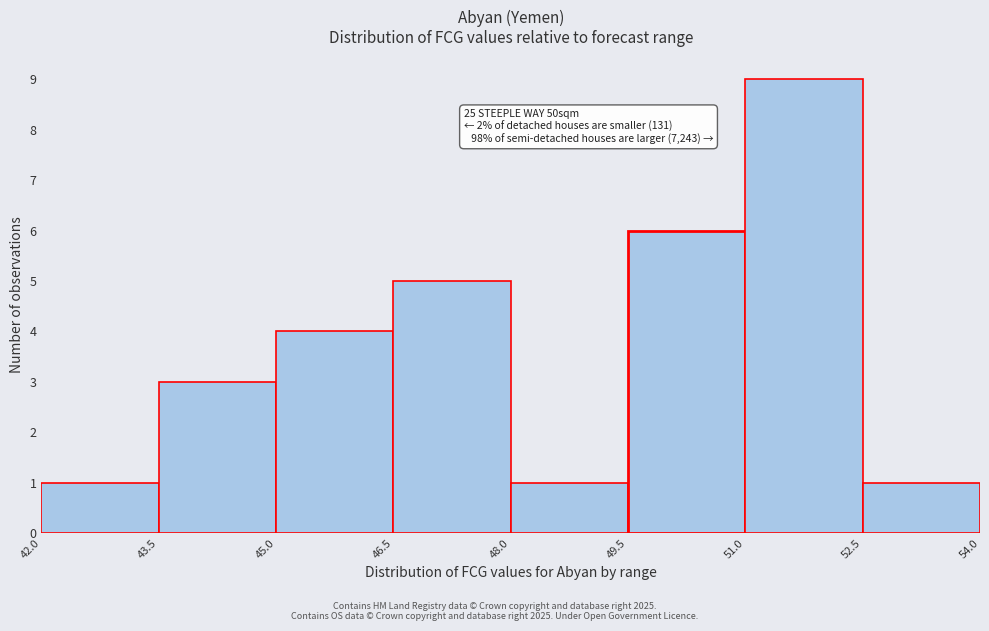

Over which range of the x-axis is the bar tallest?

51.0 to 52.5